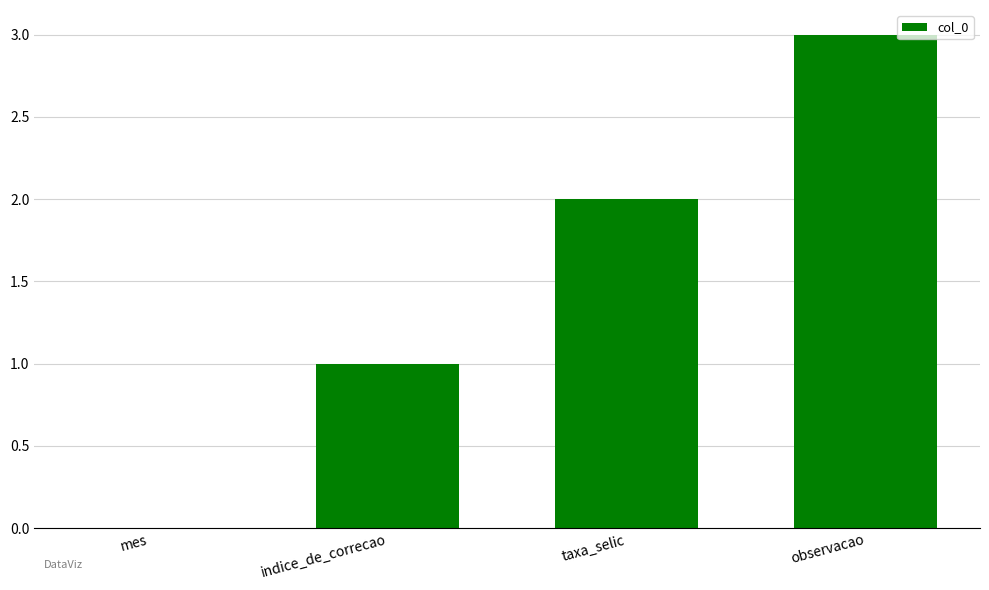

What is the maximum value shown in the chart?

3